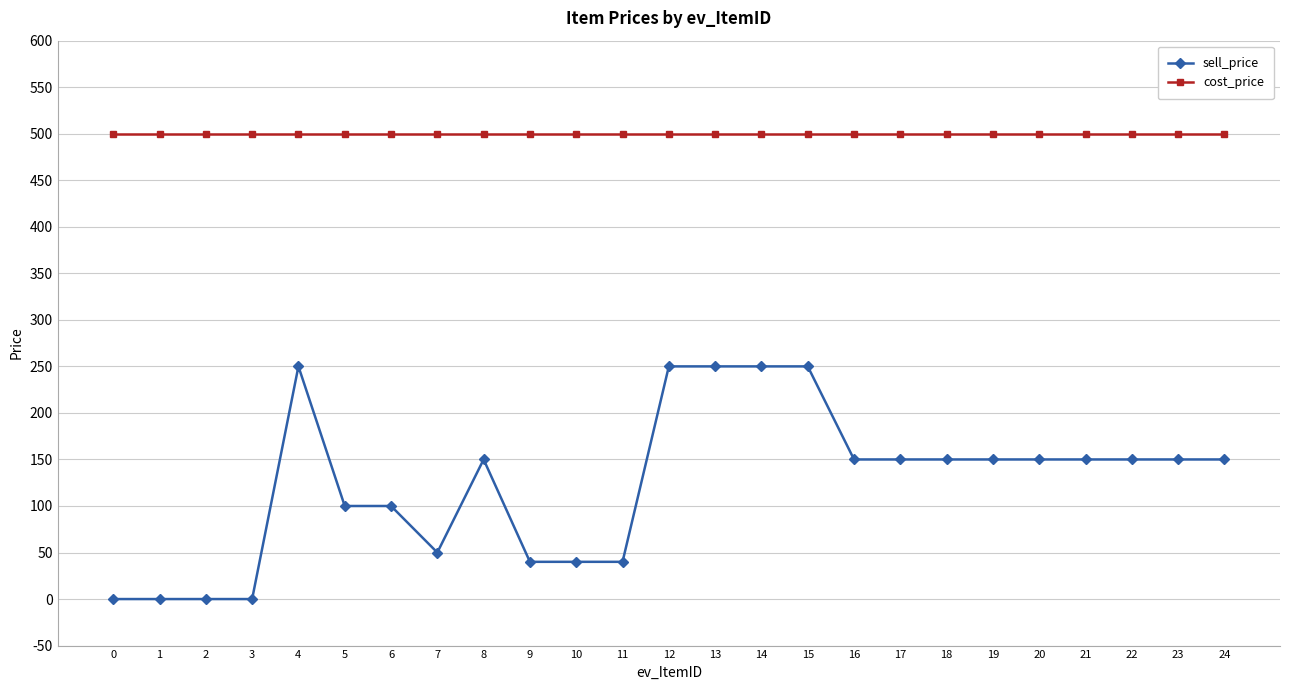

How many values in the sell_price series are below 150?

10